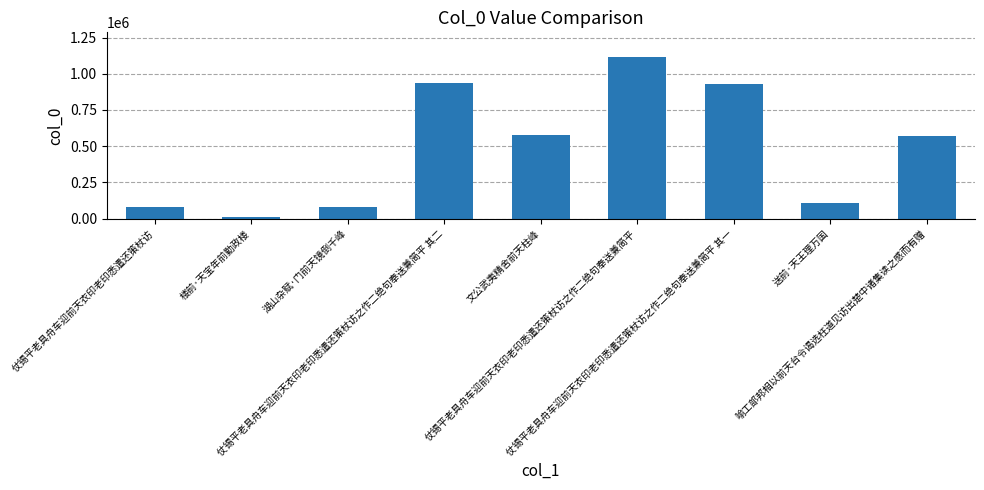

What is the difference between the maximum and minimum values?

1105539